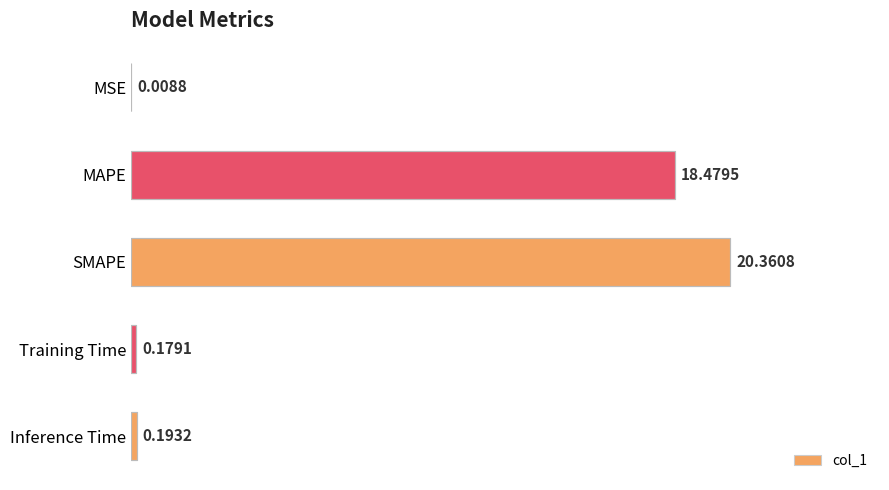

What is the sum of all values?

39.2